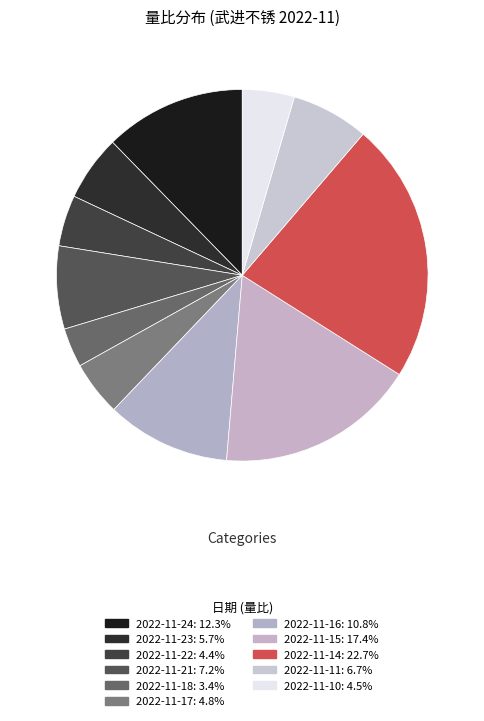

Rank the categories by value from lowest to highest.

2022-11-18, 2022-11-22, 2022-11-10, 2022-11-17, 2022-11-23, 2022-11-11, 2022-11-21, 2022-11-16, 2022-11-24, 2022-11-15, 2022-11-14